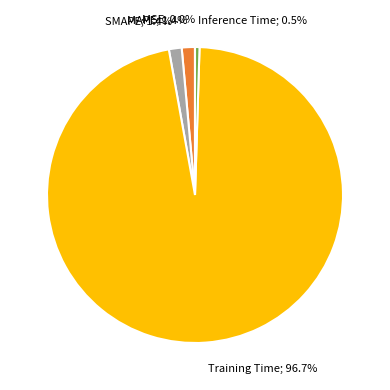

To the nearest percent, what percentage of the pie is SMAPE?

1%